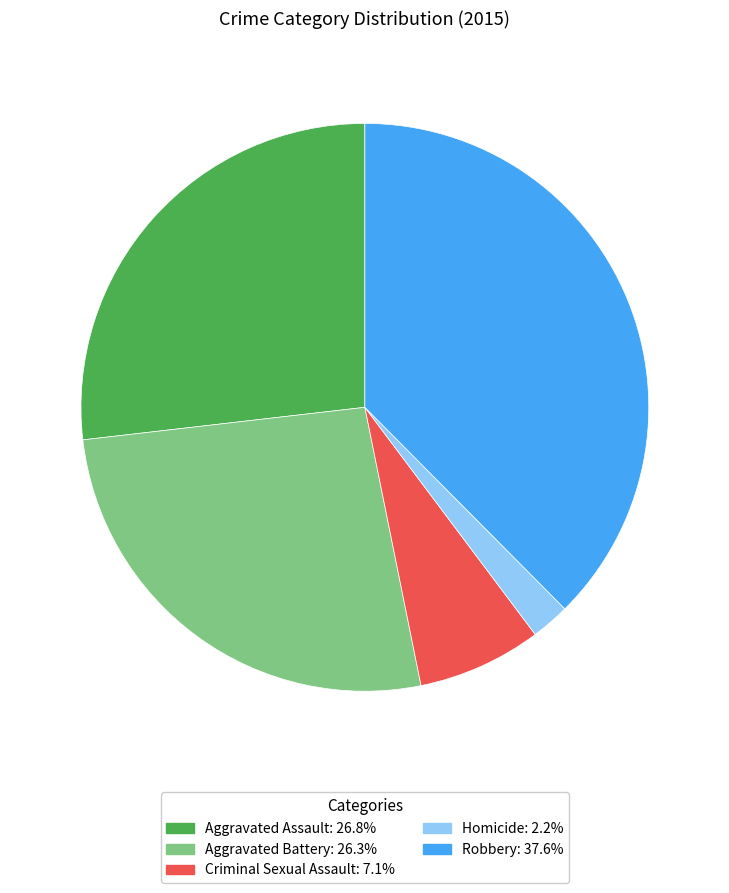

What is the ratio of the value at Criminal Sexual Assault to the value at Aggravated Battery?

0.3